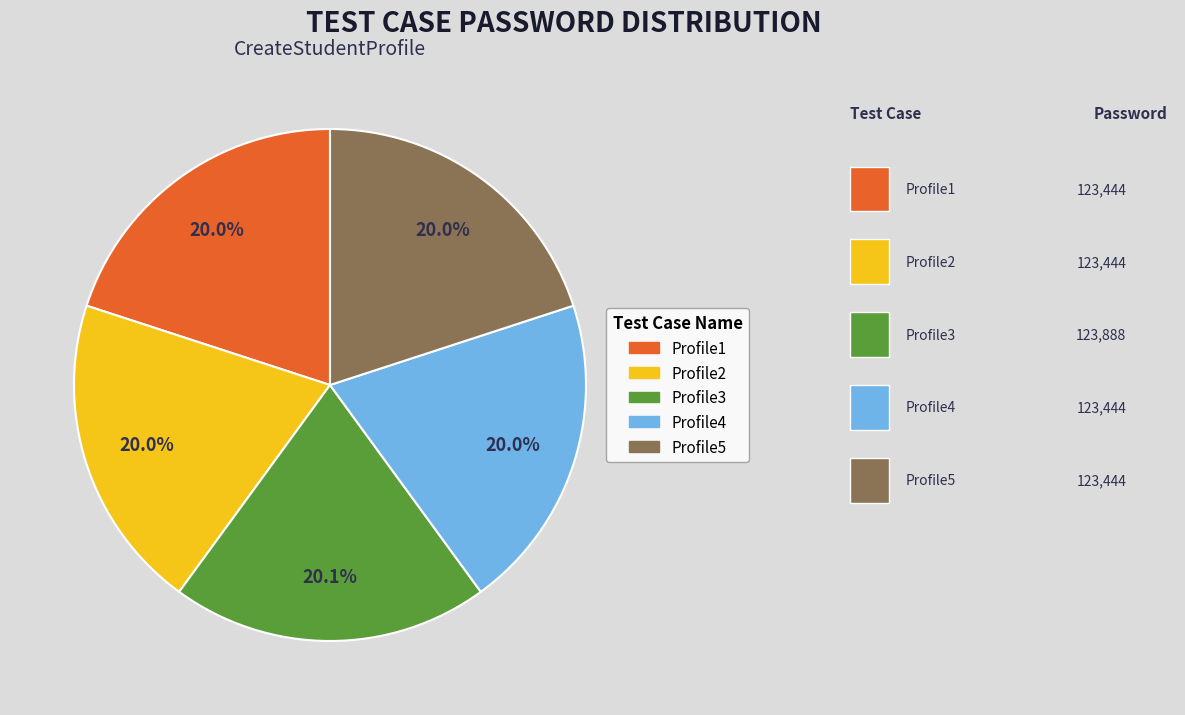

Is there any slice that represents more than half of the pie?

No